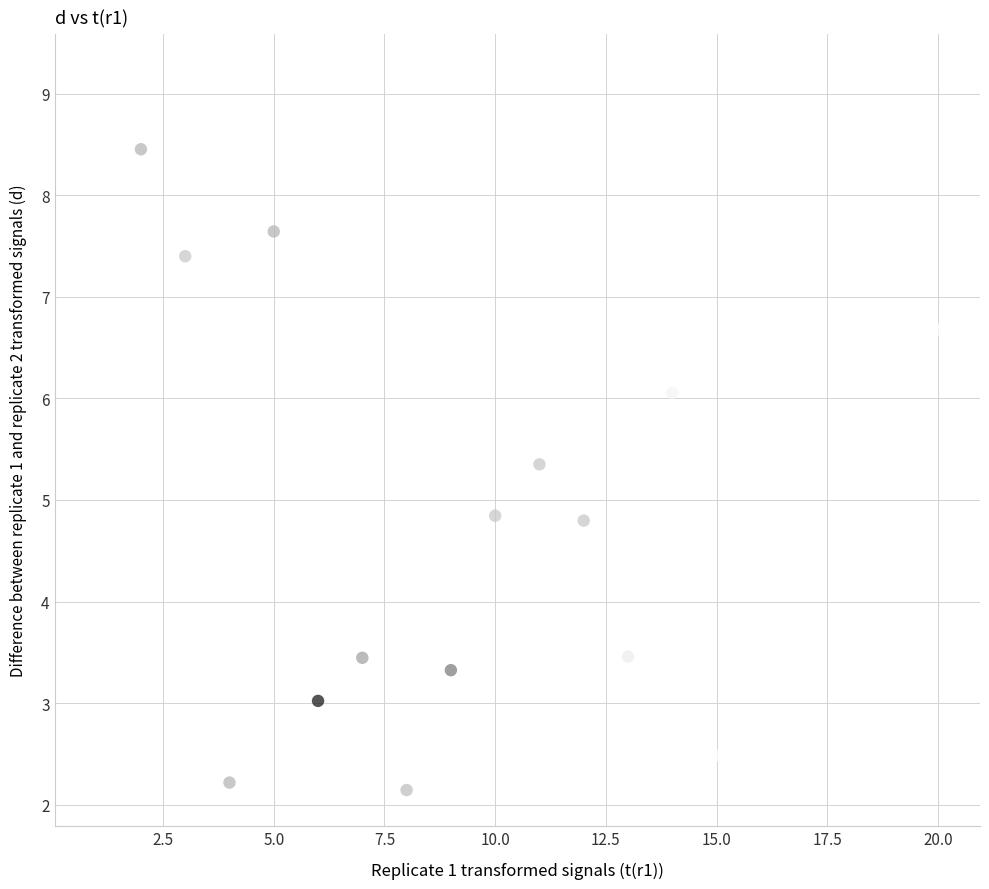

What is the range of X values (max minus min)?

19.0